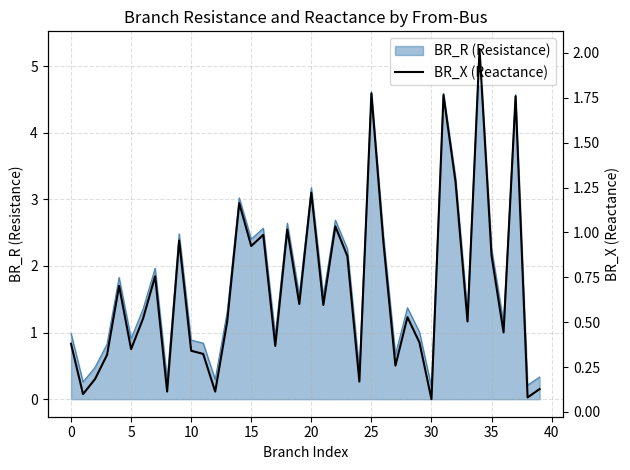

What is the minimum value shown in the chart?

0.1